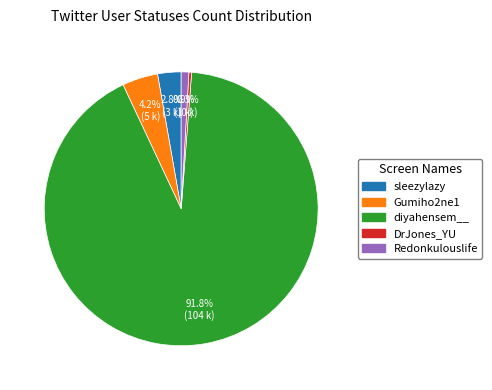

How many segments does this pie chart have?

5